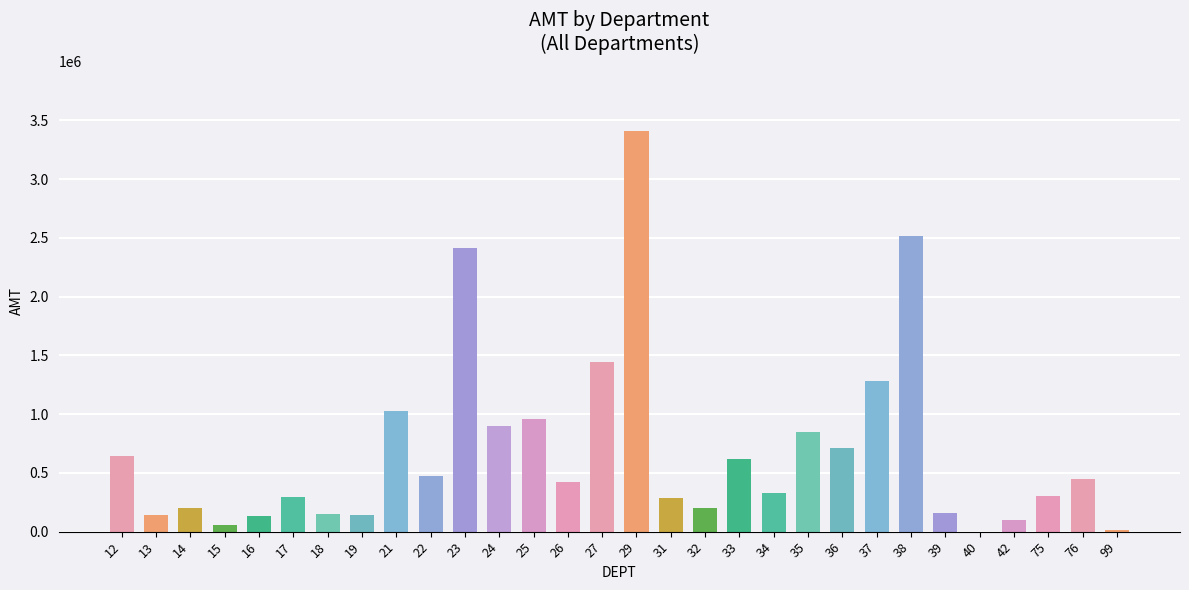

The chart shows a value of 1033598.6 at 12. True or false?

False